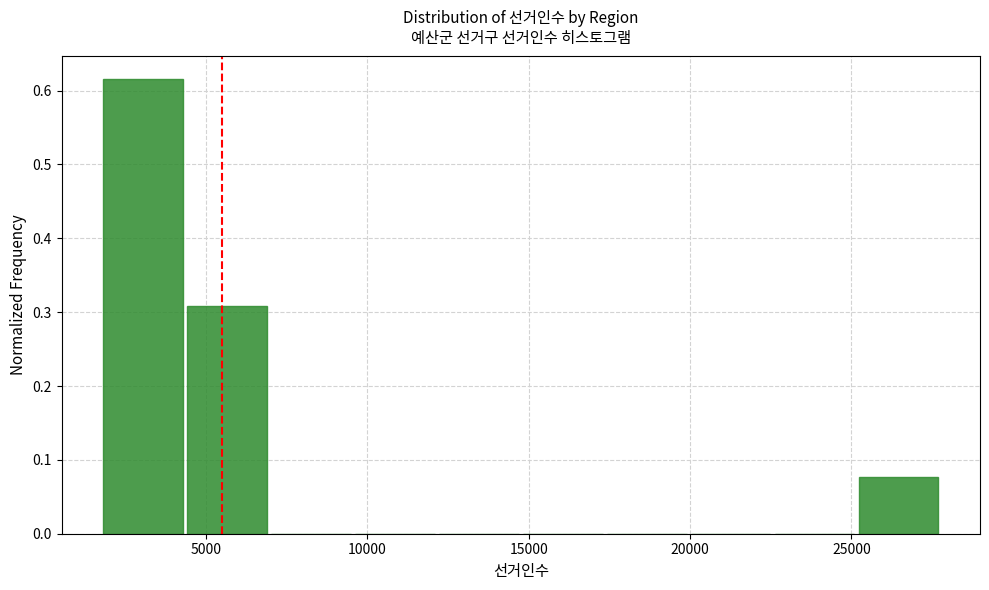

What is the height of the bar covering 4500 to 7000 on the x-axis? Neither the bar edges nor the heights are printed on the chart, so give them approximately, as read against the axes.

0.31